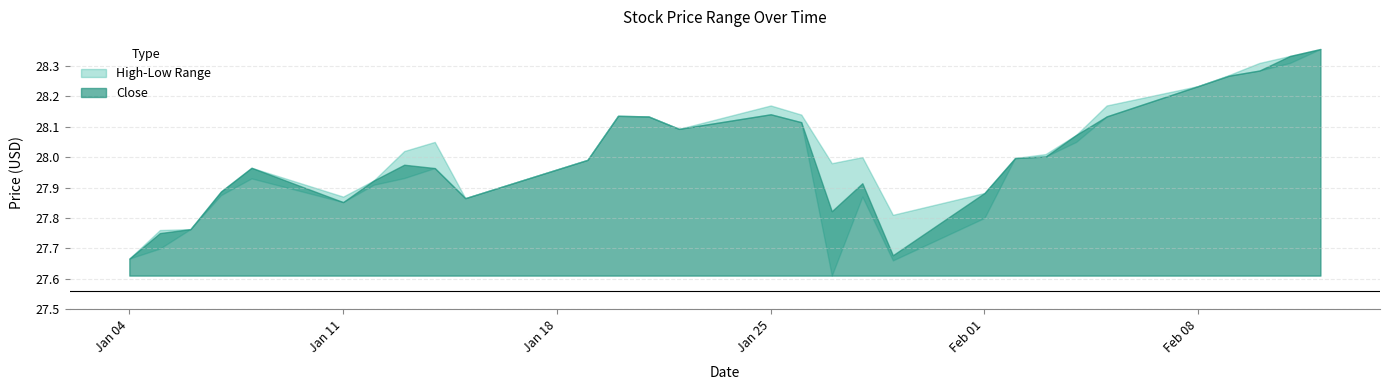

The value of Low at 2021-01-12 is 27.9. True or false?

True